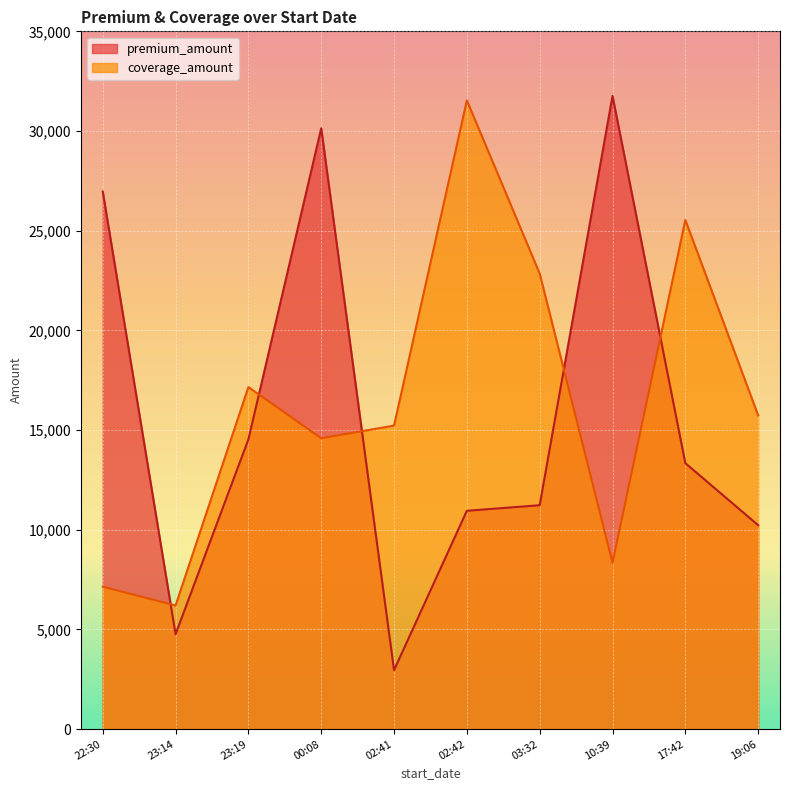

At which category is the sum across all series the highest?

00:08